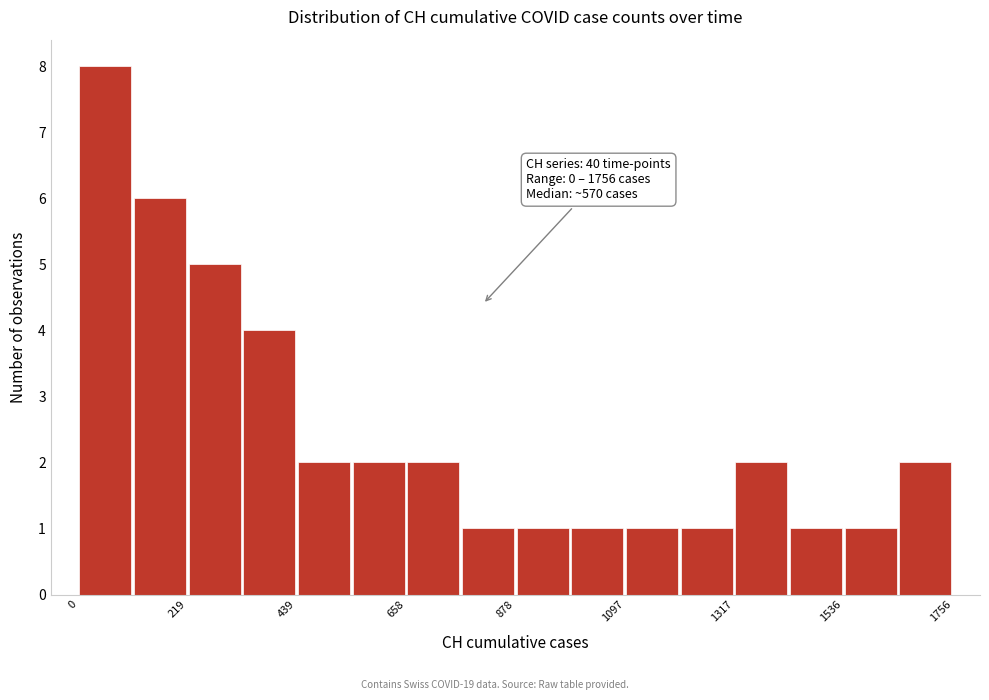

Read against the x-axis, roughly where is the centre of the tallest bar?

50